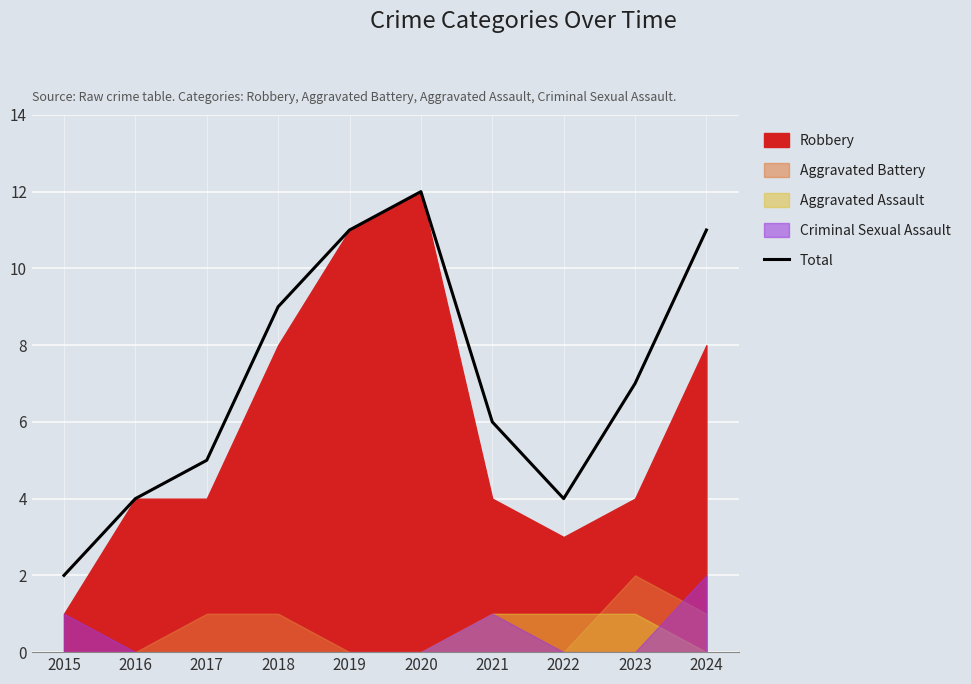

What is the maximum value shown in the chart?

12